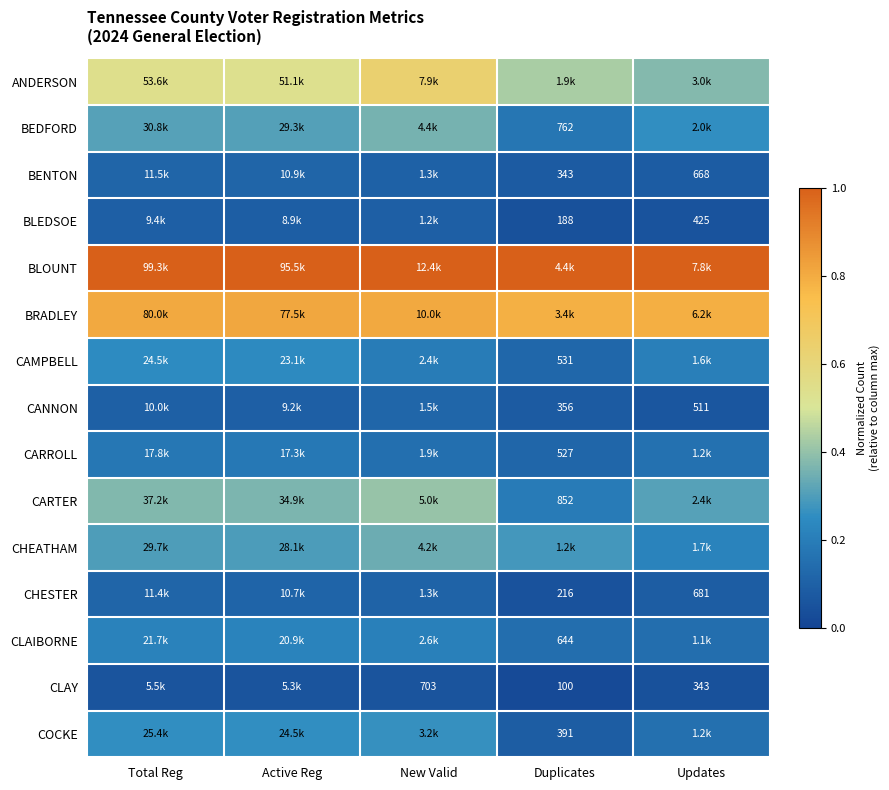

Between Total Reg and Duplicates, which is larger?

Total Reg